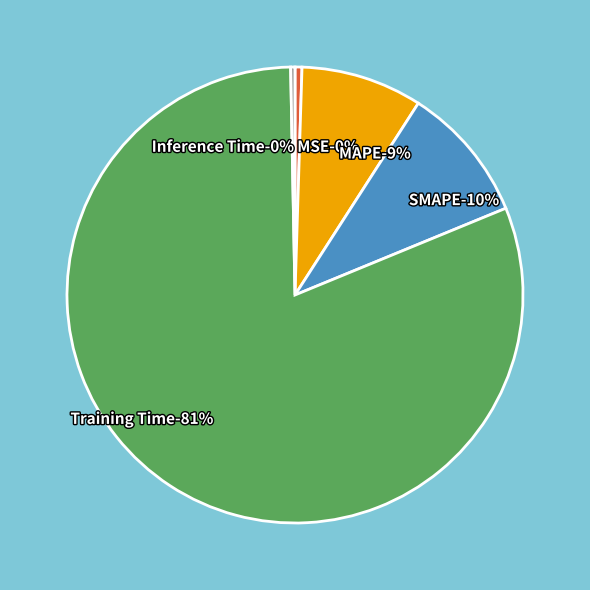

Is Training Time the majority of the pie?

Yes